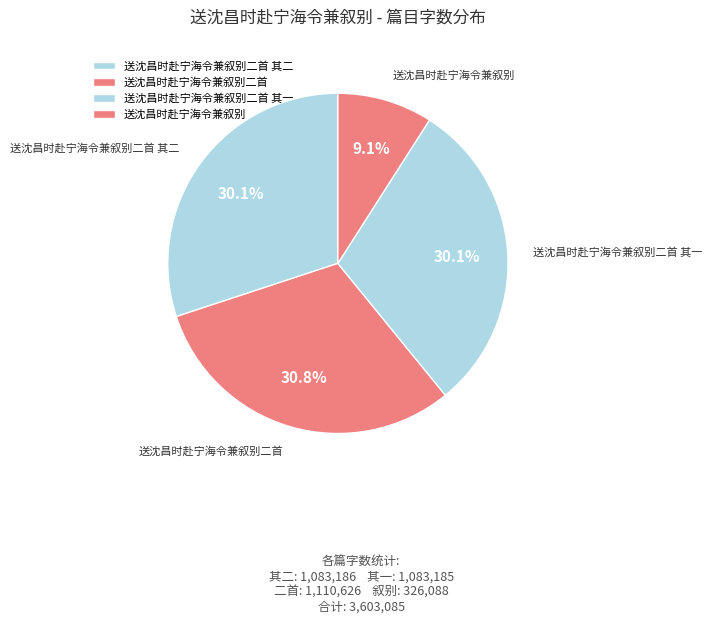

How many segments does this pie chart have?

4